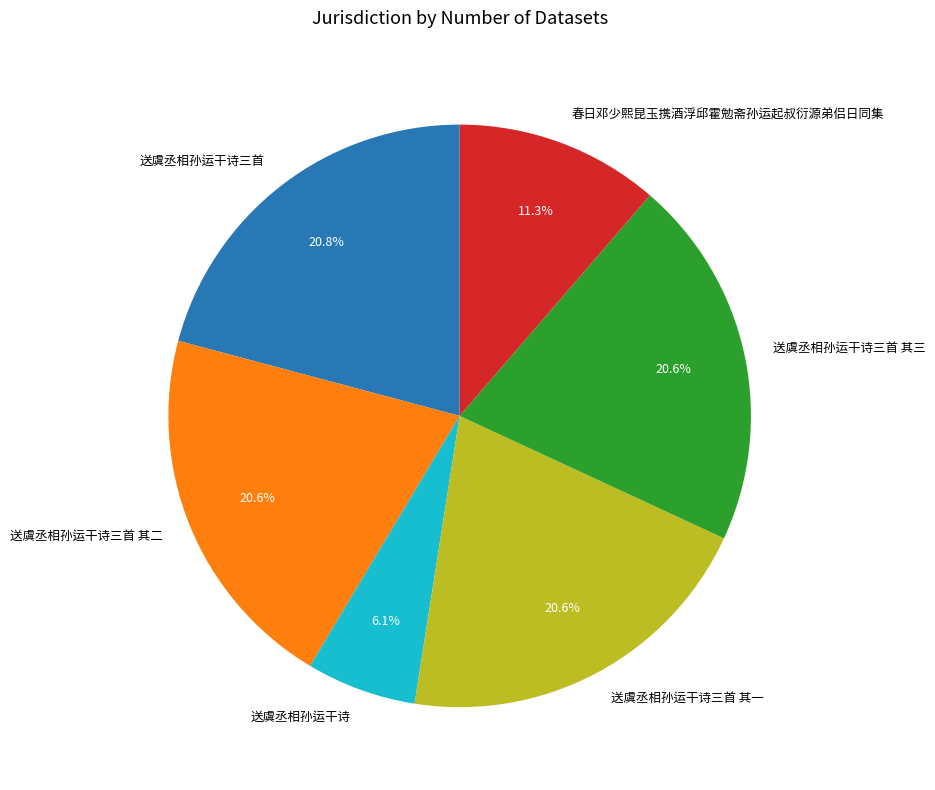

How many slices are in this pie chart?

6